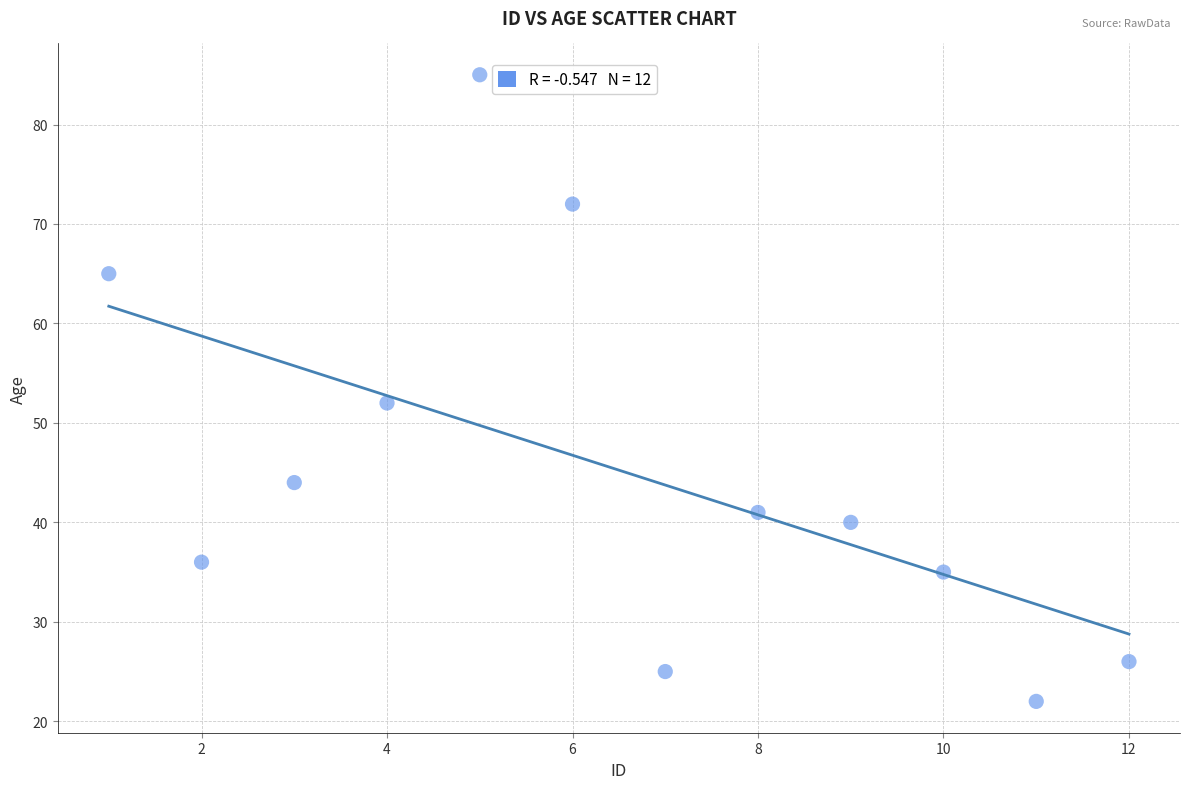

What is the average X value?

6